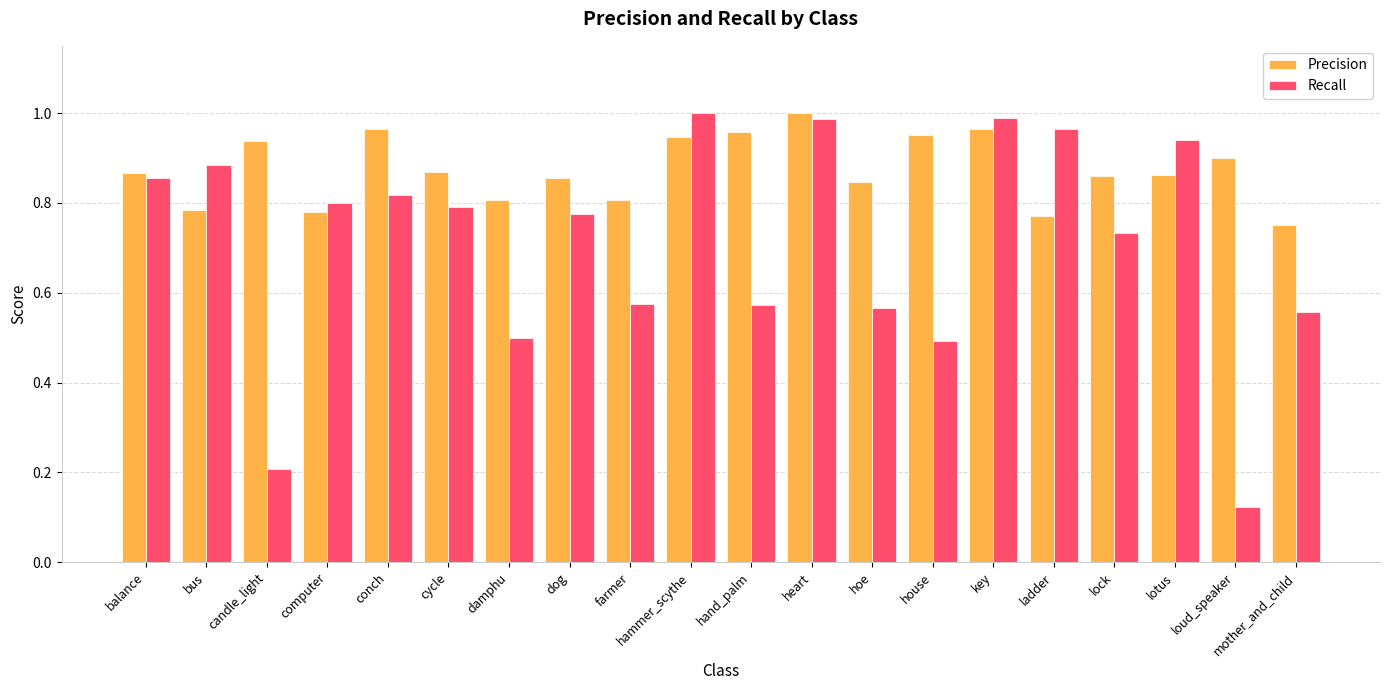

At hand_palm, list the series in order from largest to smallest.

Precision, Recall